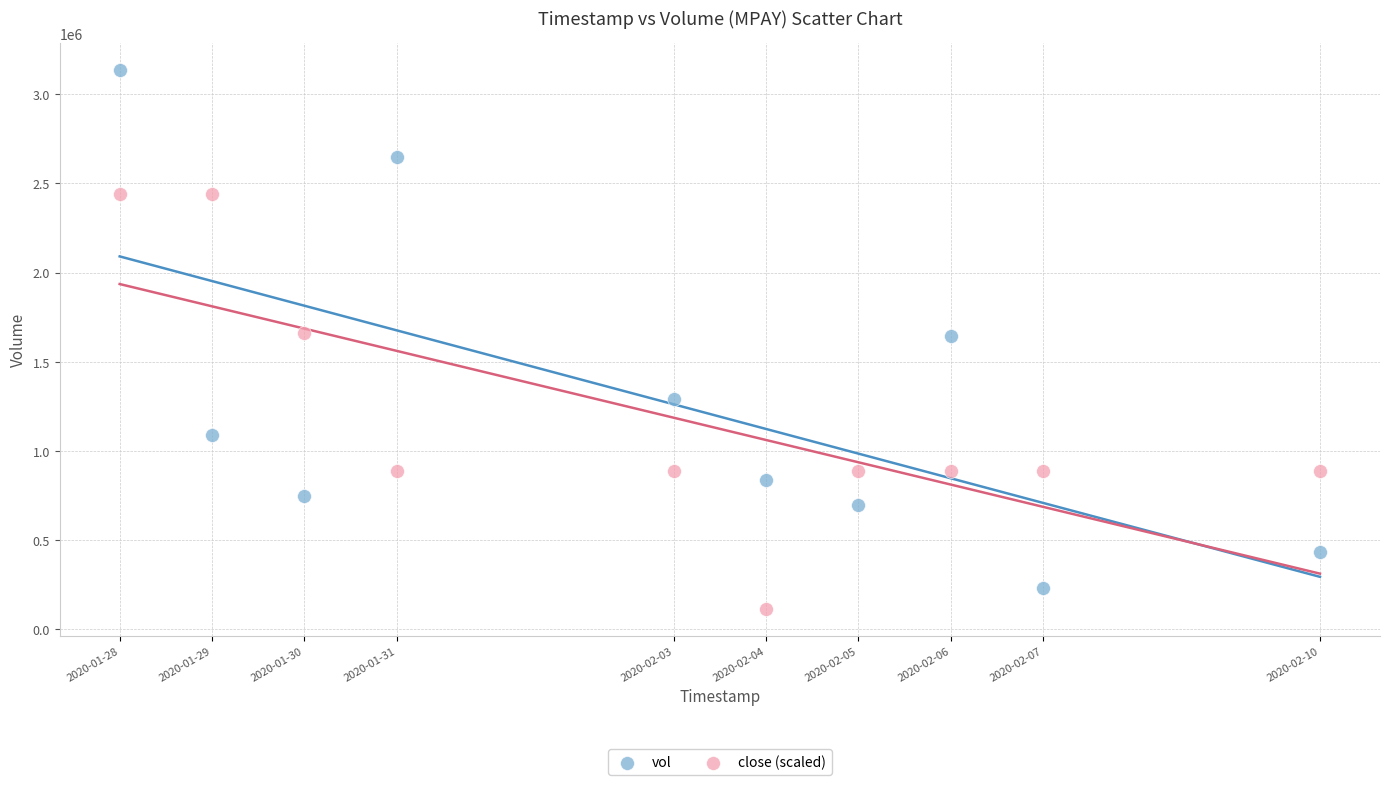

Which series reaches the minimum Y coordinate?

close (scaled)